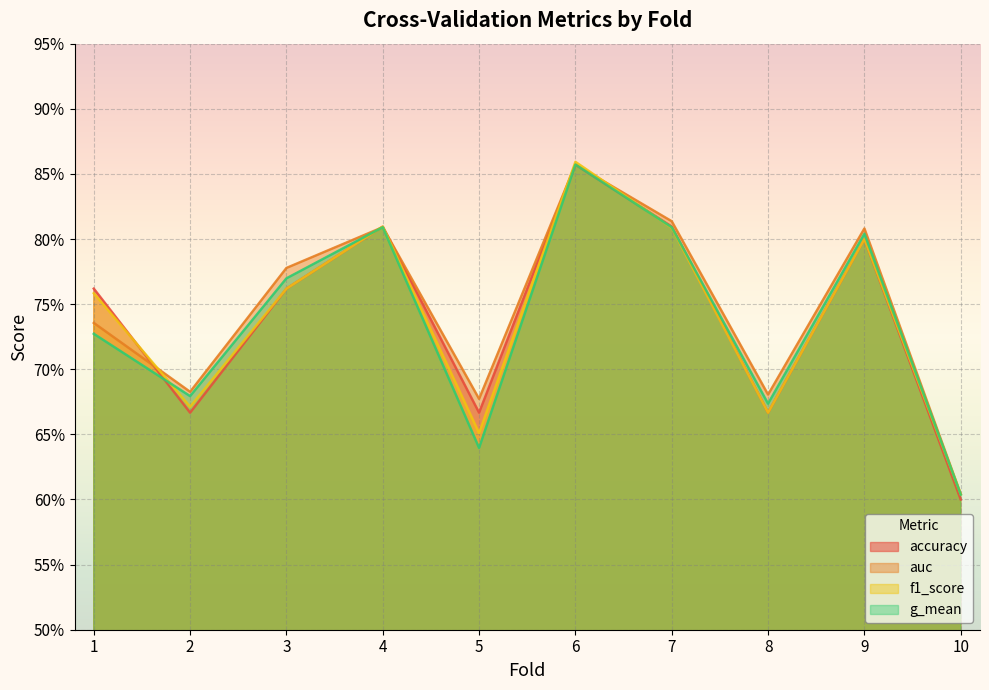

What is the sum of the accuracy values at 1 and 4?

1.6